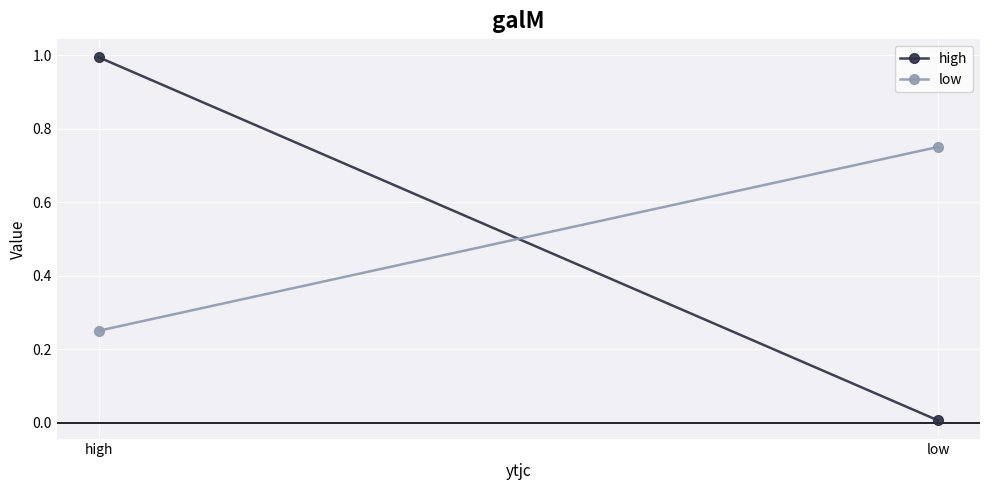

The low series shows 0.8 at low. True or false?

True